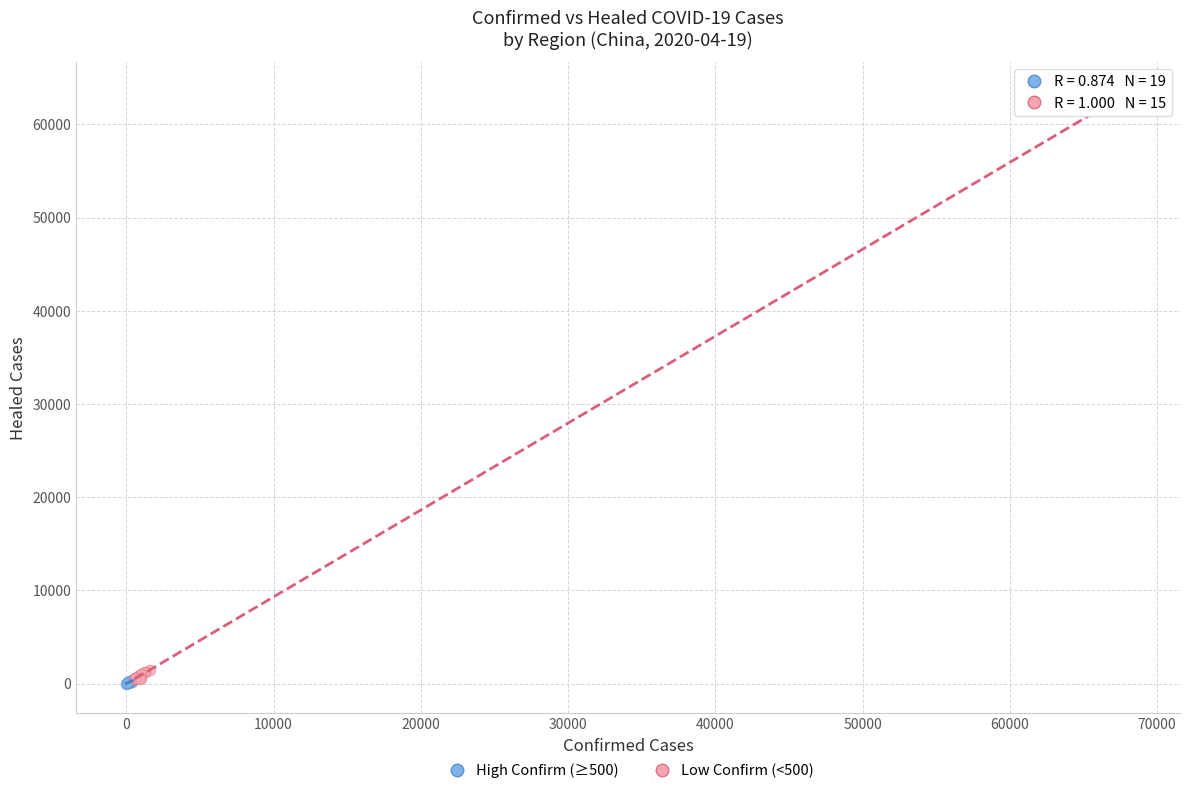

Which series reaches the maximum Y coordinate?

Low Confirm (<500)